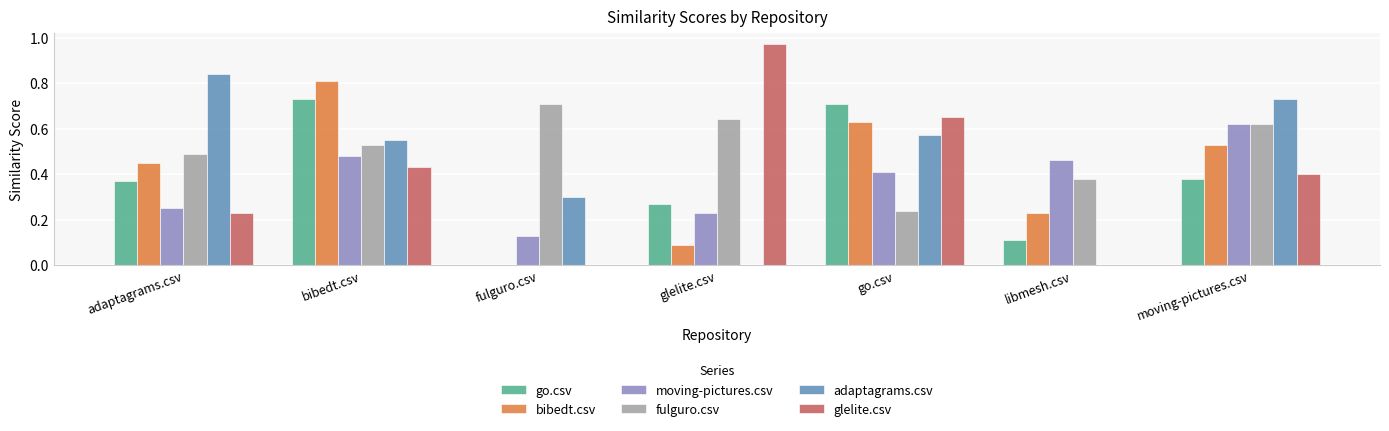

Which series has the largest total across all categories?

fulguro.csv